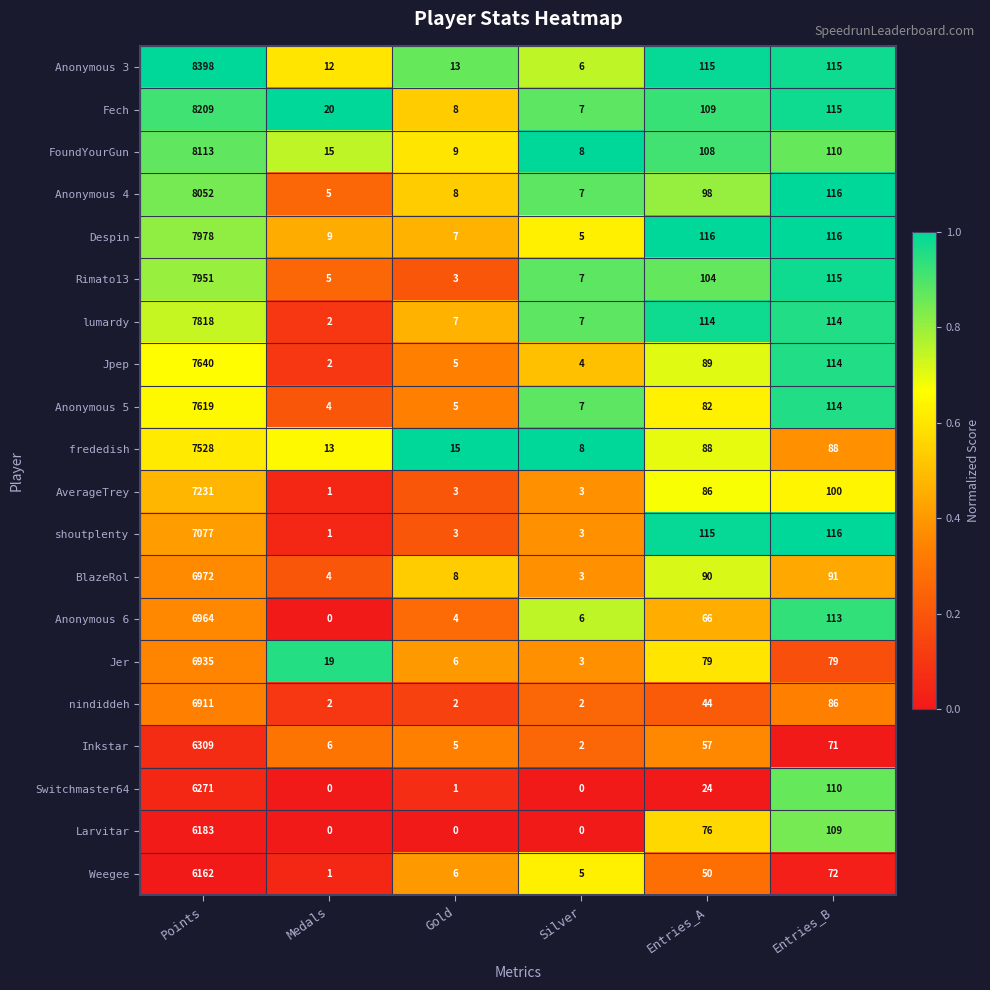

Rank the series at Points from lowest to highest value.

Weegee, Larvitar, Switchmaster64, Inkstar, nindiddeh, Jer, Anonymous 6, BlazeRol, shoutplenty, AverageTrey, frededish, Anonymous 5, Jpep, lumardy, Rimato13, Despin, Anonymous 4, FoundYourGun, Fech, Anonymous 3